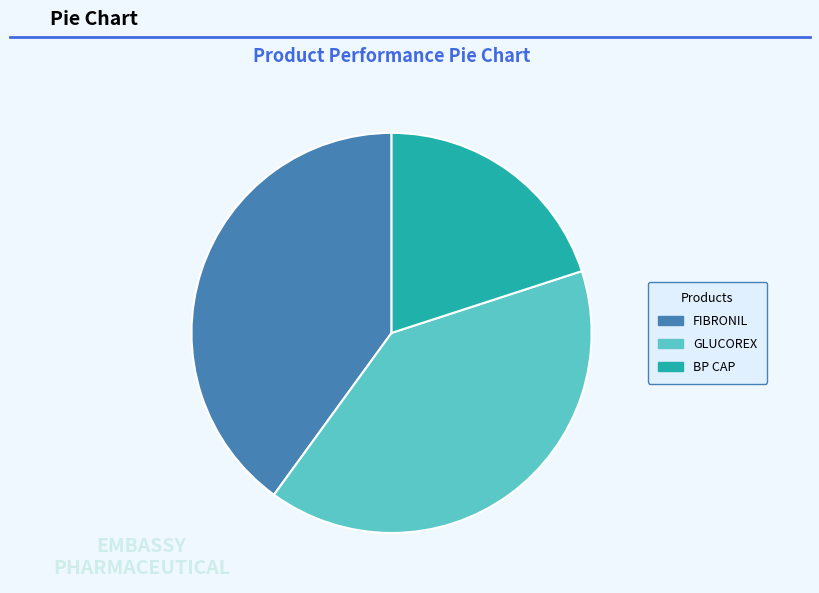

How many slices are in this pie chart?

3